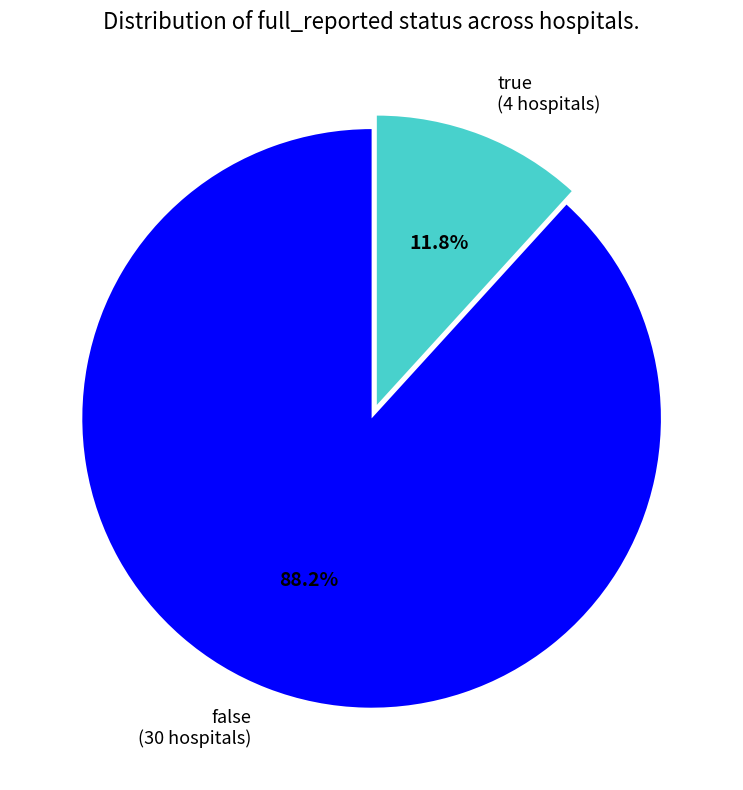

What is the total percentage of true and false?

100.0%